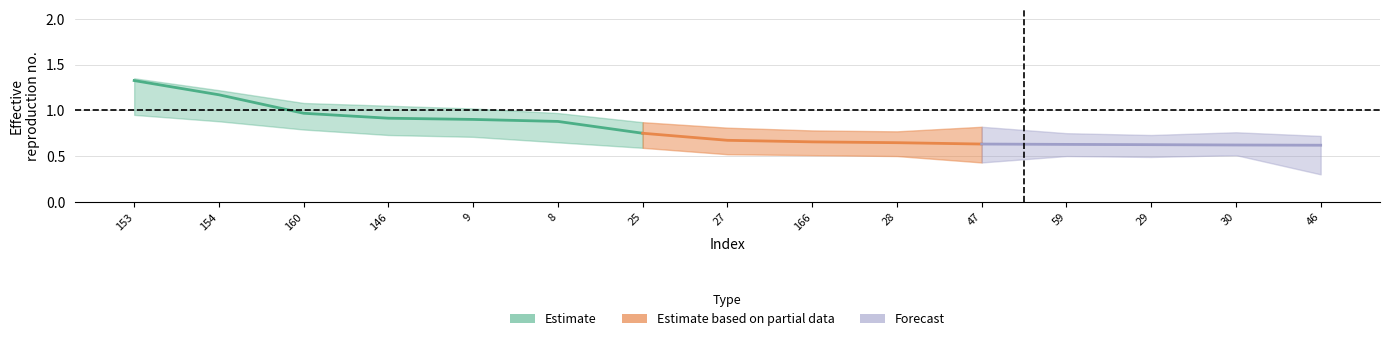

Reading left to right, transcribe all the data shown in this chart.

center: 1.3	1.2	1.0	0.9	0.9	0.9	0.7	0.7	0.7	0.6	0.6	0.6	0.6	0.6	0.6
original: 1.3	1.2	1.0	1.0	1.0	0.9	0.8	0.7	0.7	0.7	0.8	0.7	0.6	0.7	0.4
upper: 1.3	1.2	1.1	1.1	1.0	1.0	0.9	0.8	0.8	0.8	0.8	0.8	0.7	0.8	0.7
lower: 0.9	0.9	0.8	0.7	0.7	0.7	0.6	0.5	0.5	0.5	0.4	0.5	0.5	0.5	0.3